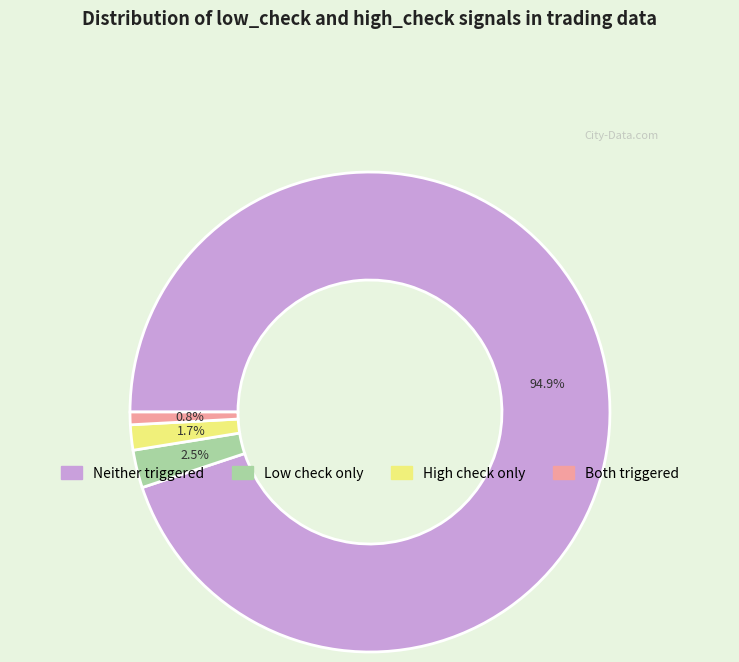

Is there a majority slice in this chart?

Yes